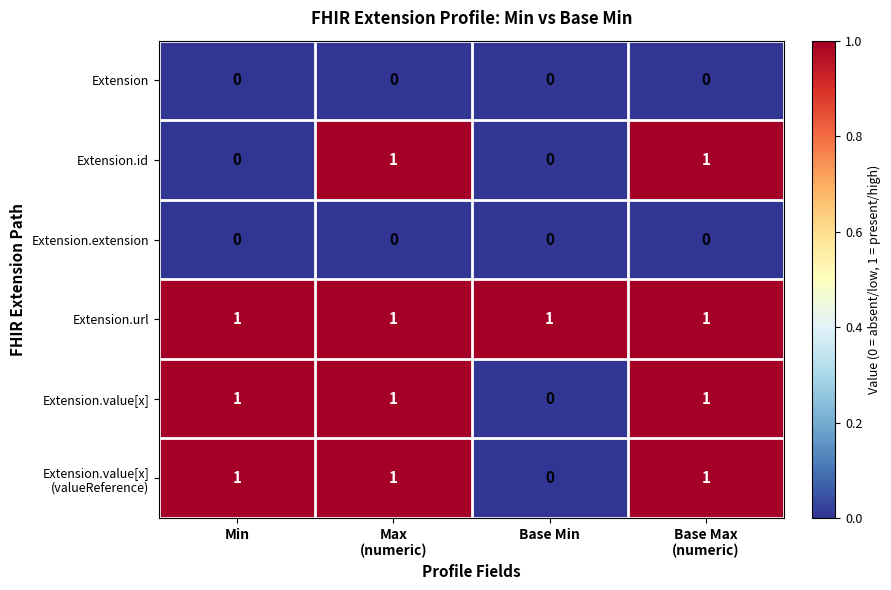

Is it true that Extension.extension equals 0 at Min?

True